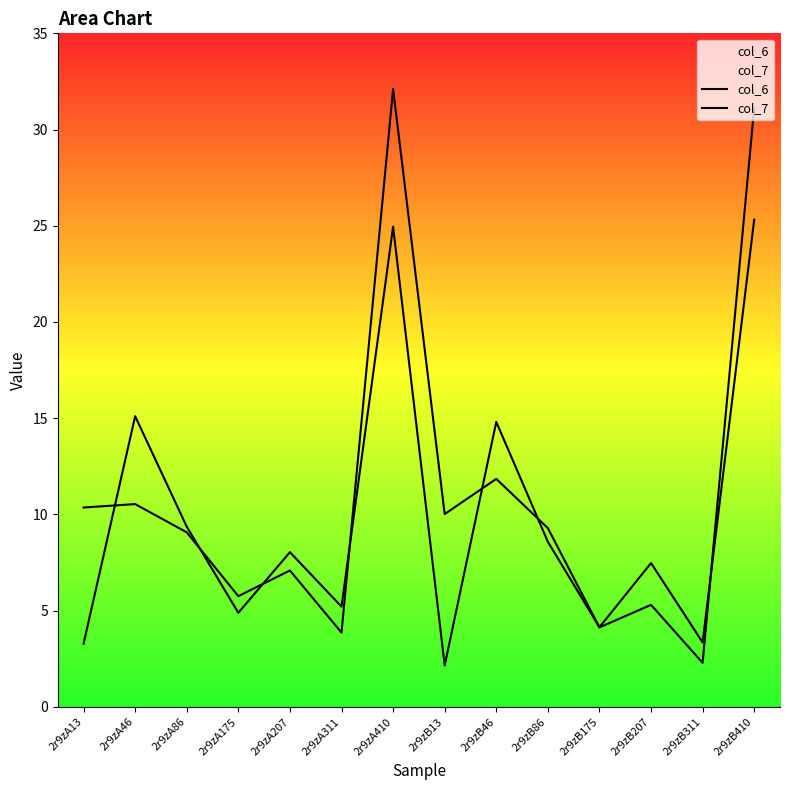

Count the number of data series in this chart.

2